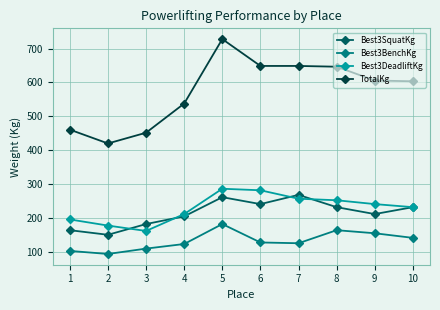

At which category is the sum across all series the highest?

5